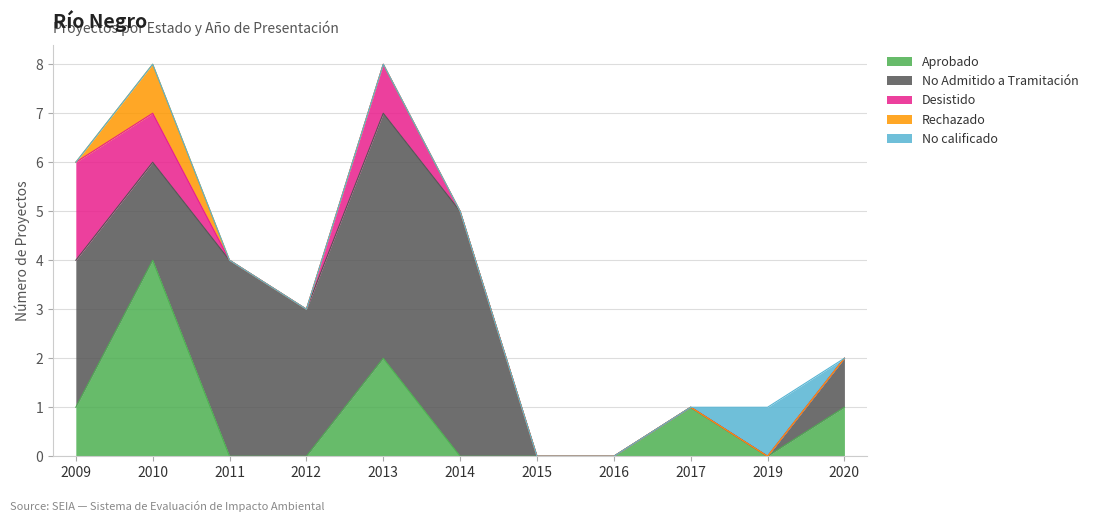

True or false: Rechazado has more than 1 points higher than both neighbors.

False